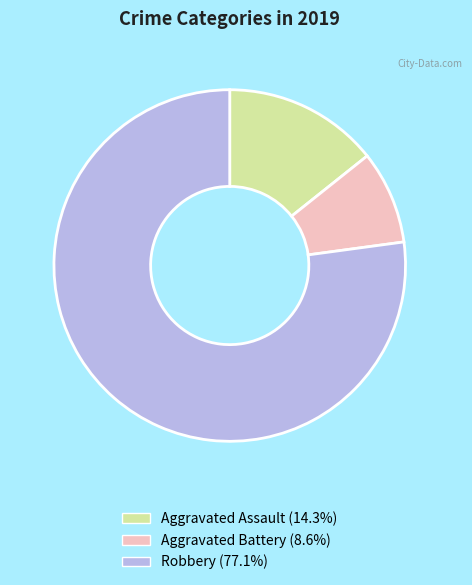

How many slices are in this pie chart?

3